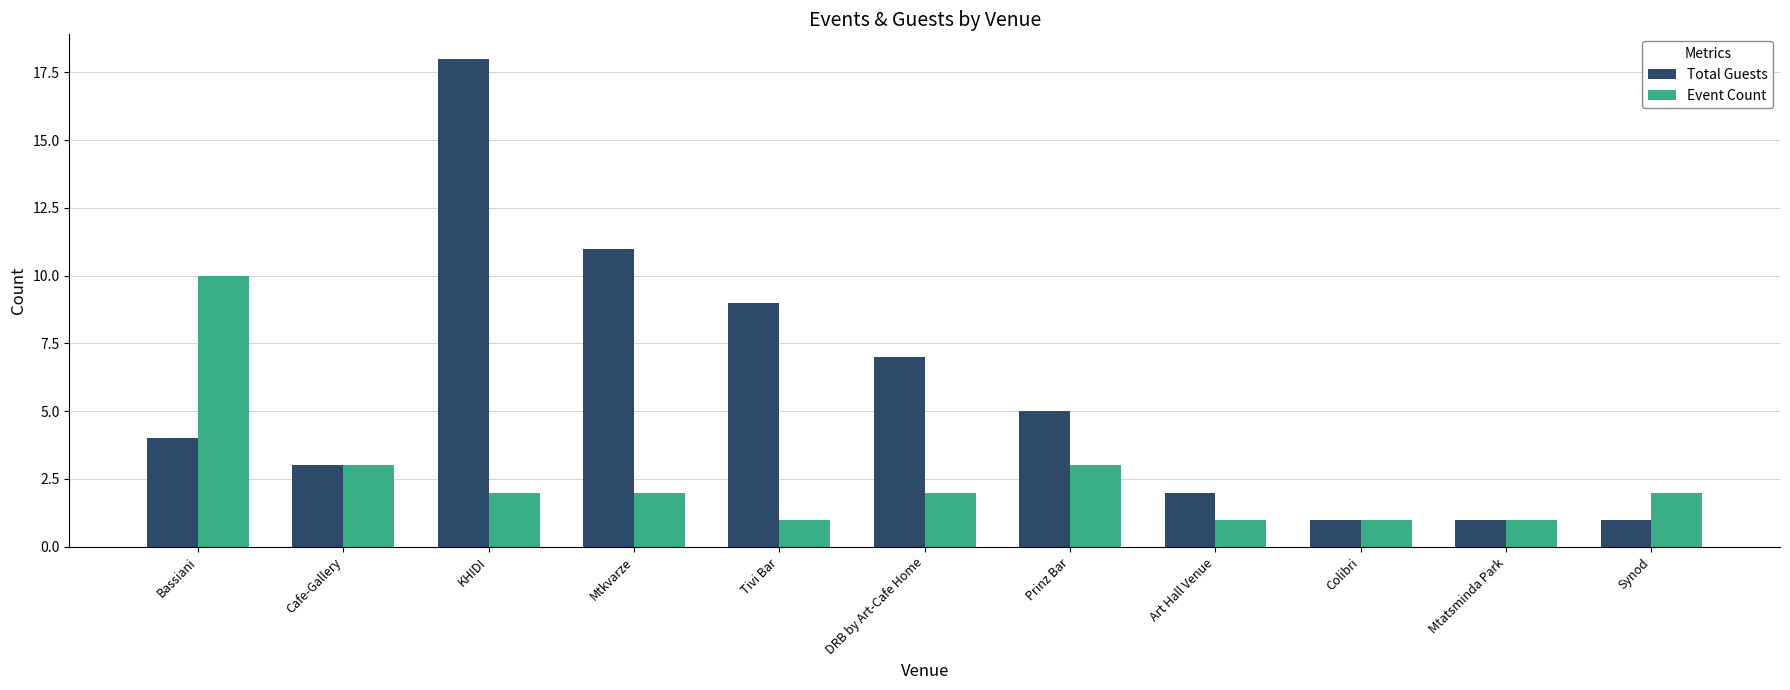

Which series changed the most between Cafe-Gallery and Mtkvarze?

Total Guests